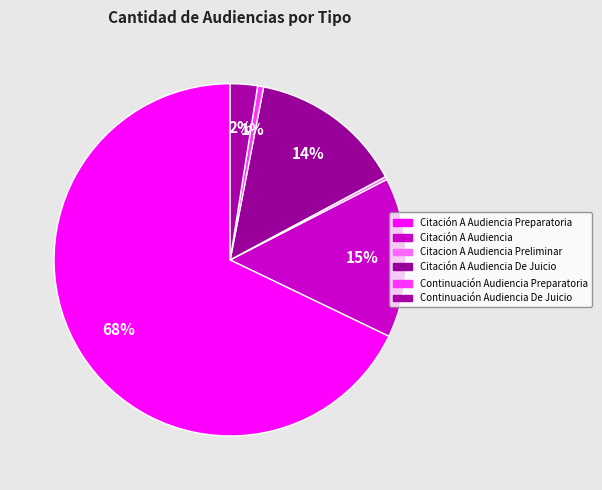

How many segments does this pie chart have?

6